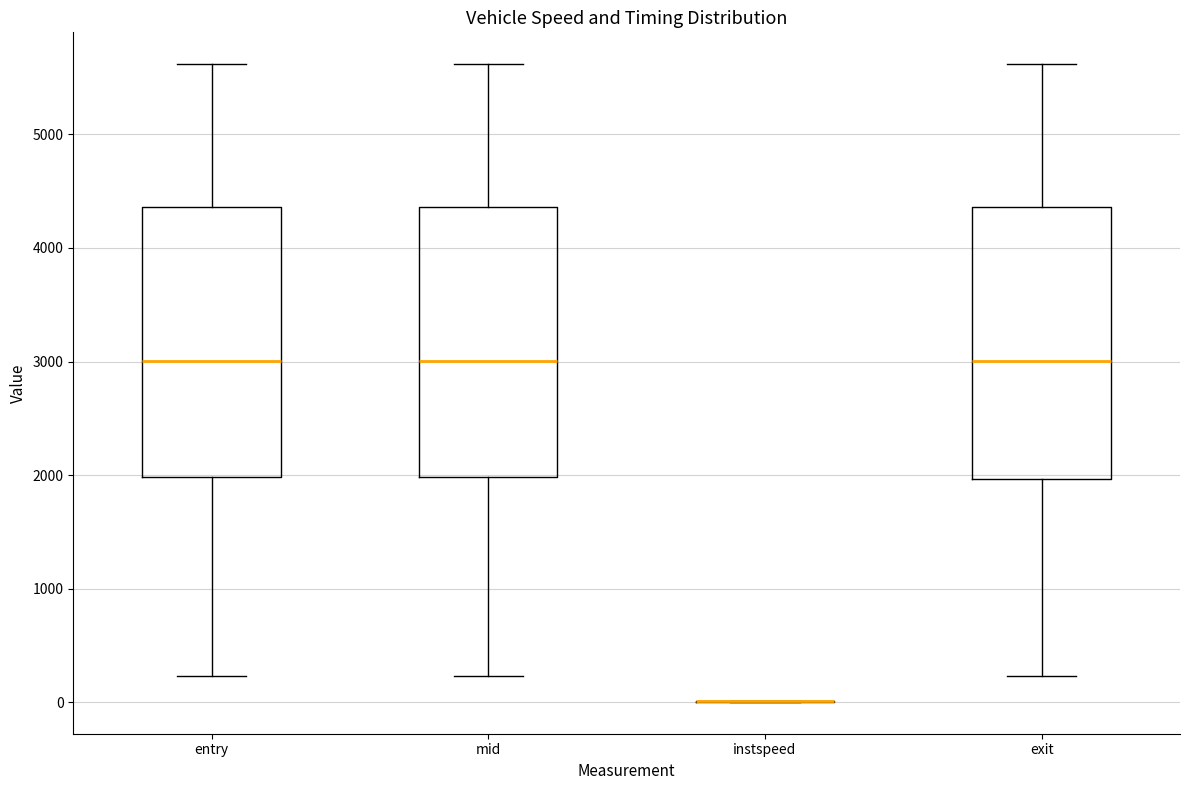

Reading left to right, transcribe this box plot: for each box, give where its median line is, the range the box spans, and where its two whiskers end, as read against the y-axis. The values are not printed on the chart, so give them approximately, as read against the axis.

entry: median 3000, box 2000 to 4400, whiskers 200 to 5600
mid: median 3000, box 2000 to 4400, whiskers 200 to 5600
instspeed: box collapsed to a line at 0, whiskers 0 to 0
exit: median 3000, box 2000 to 4400, whiskers 200 to 5600